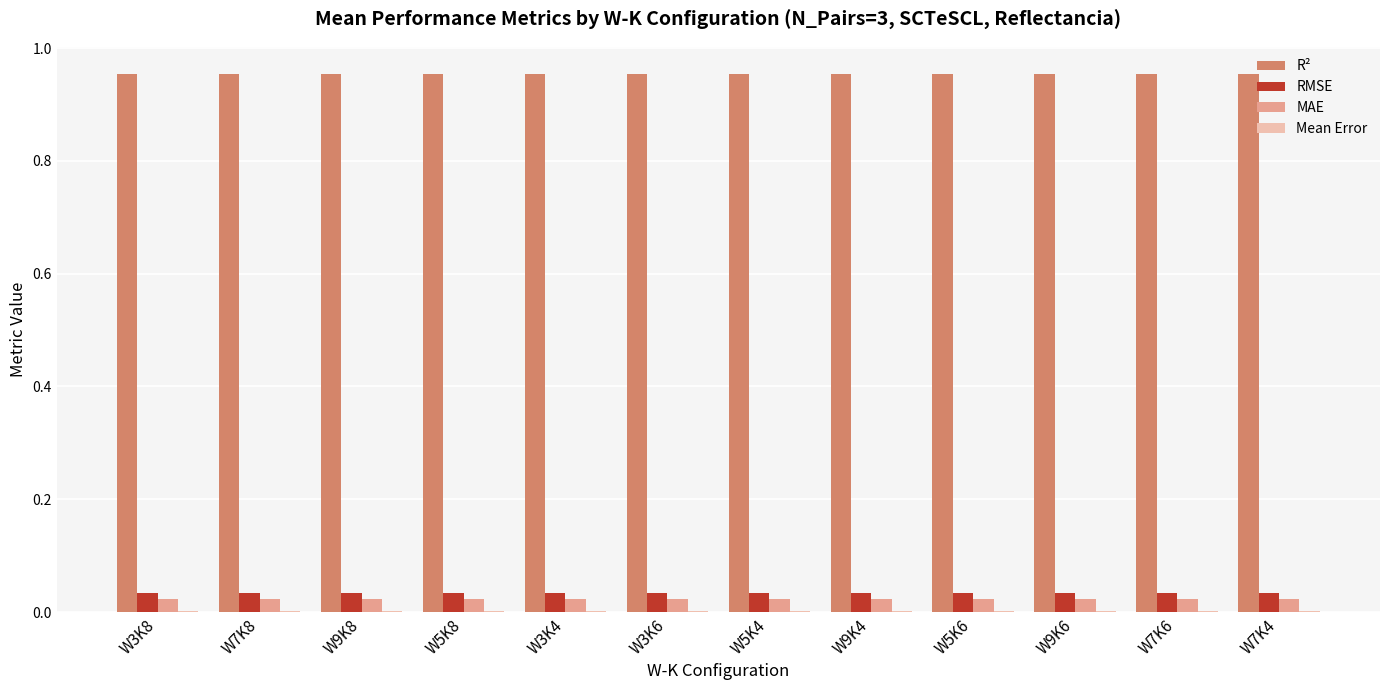

The value of R² at W5K6 is 1.4. True or false?

False